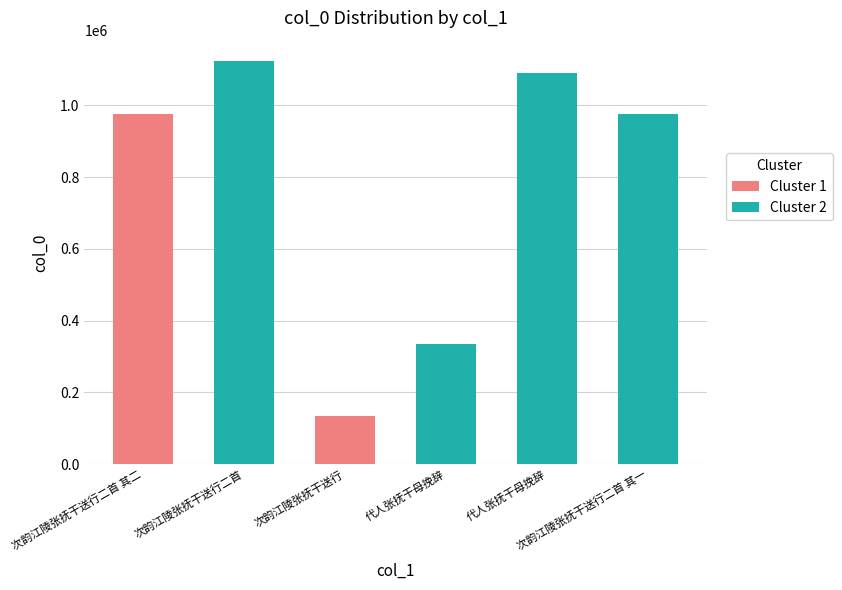

Does the chart contain any negative values?

No